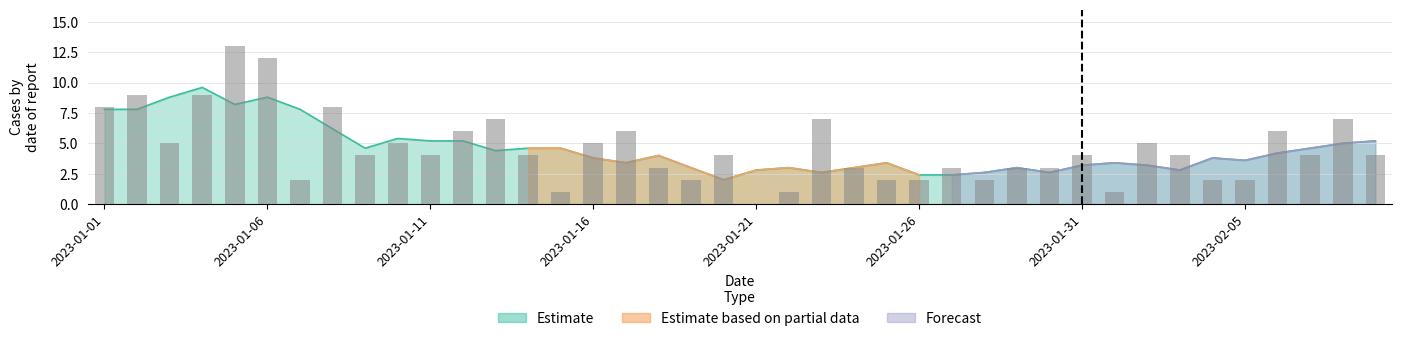

The value at 2023-02-05 is 1. True or false?

False